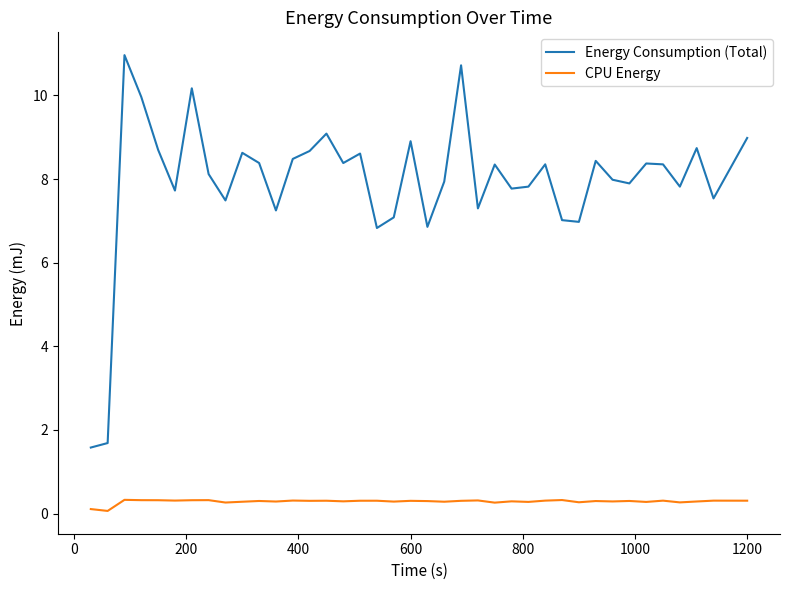

True or false: Energy Consumption (Total) and CPU Energy cross at least once.

False